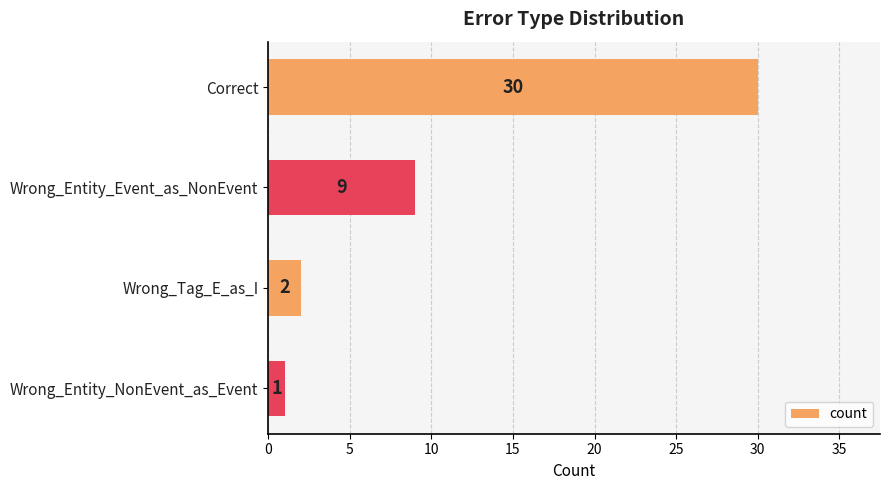

What is the maximum value shown in the chart?

30